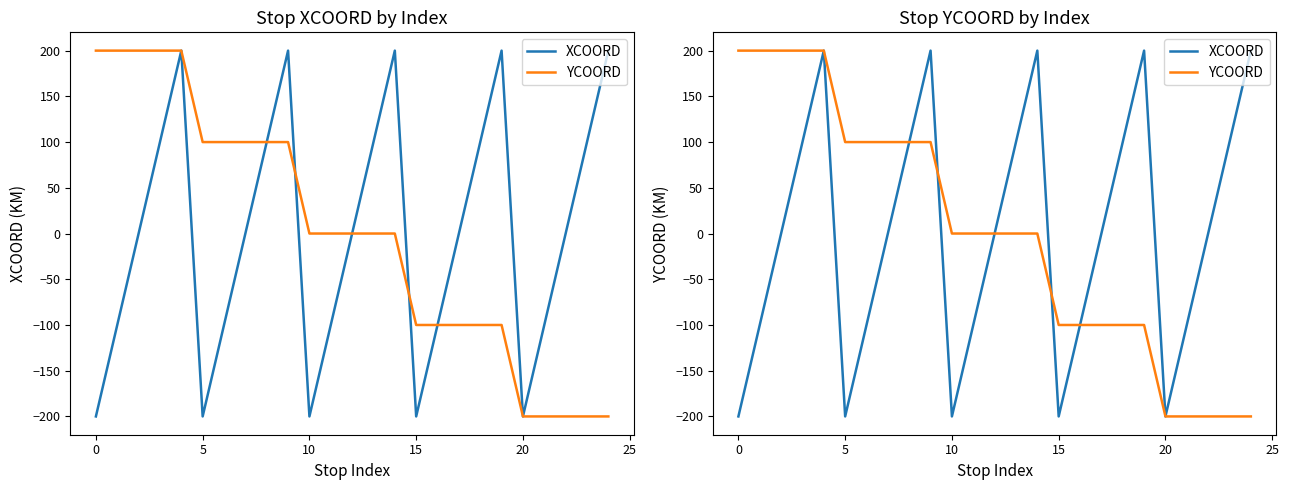

What is the difference between the second highest and minimum values in the YCOORD series?

400